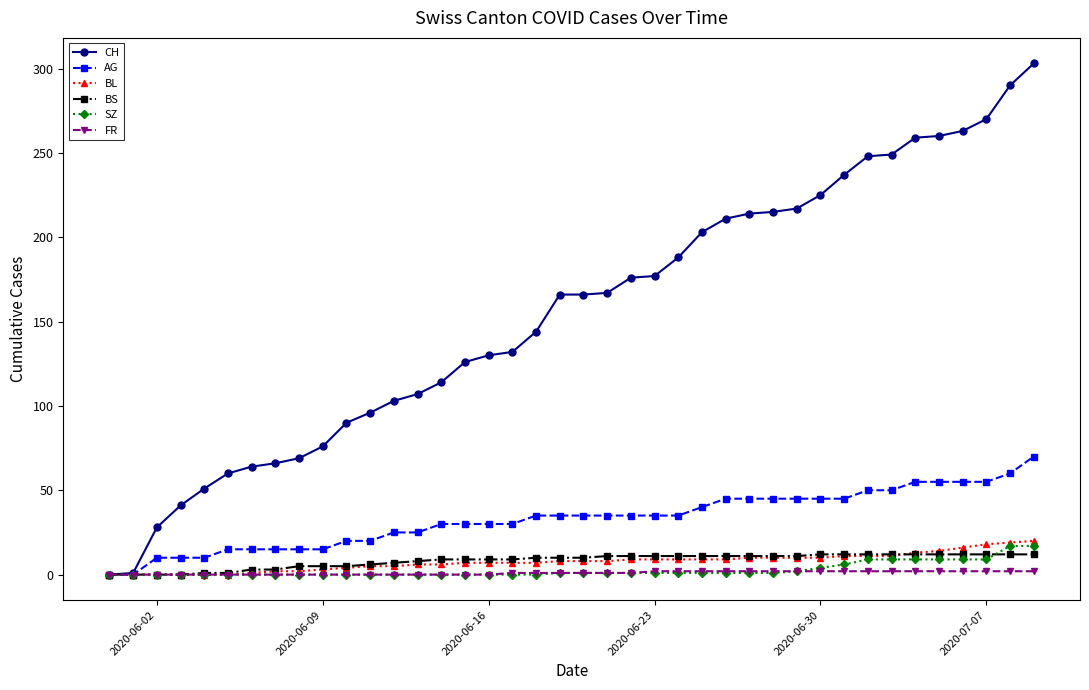

What is the maximum value shown in the chart?

303